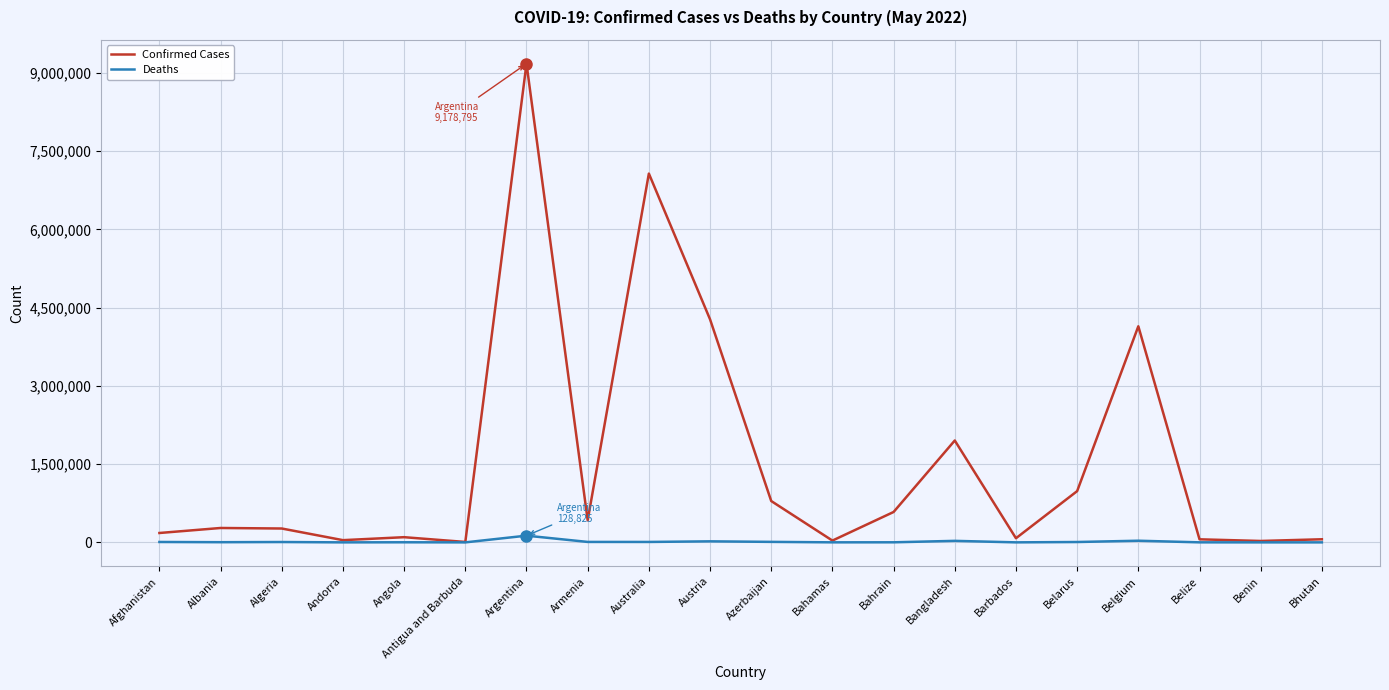

What is the greatest value displayed?

9178795